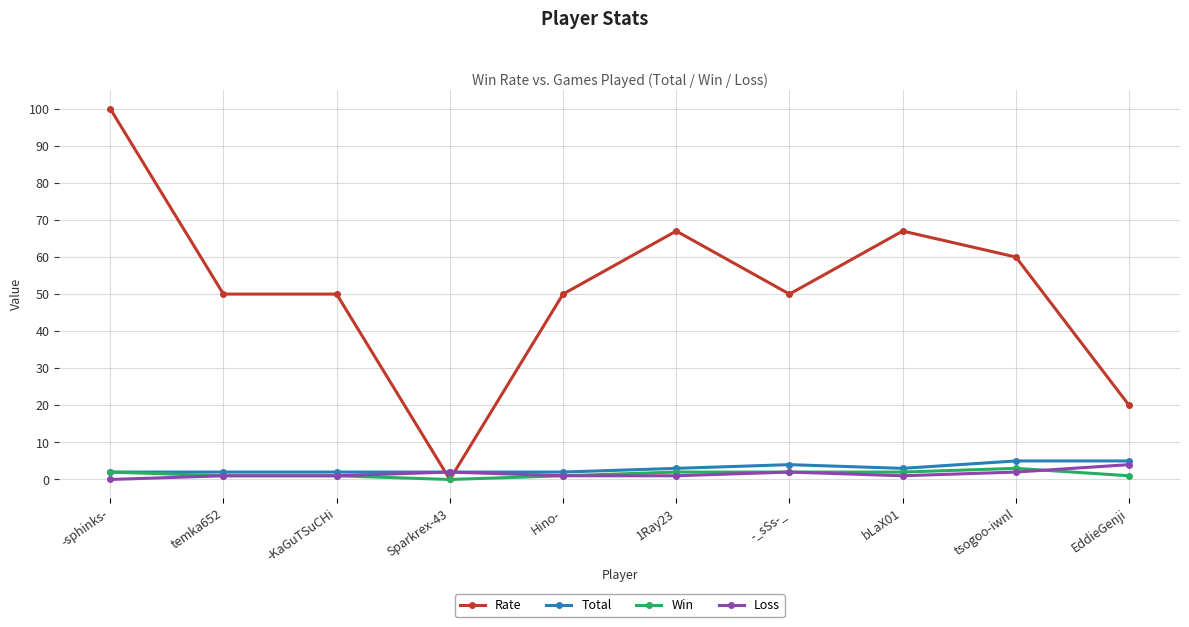

Between temka652 and Sparkrex-43, which series saw the biggest shift?

Rate